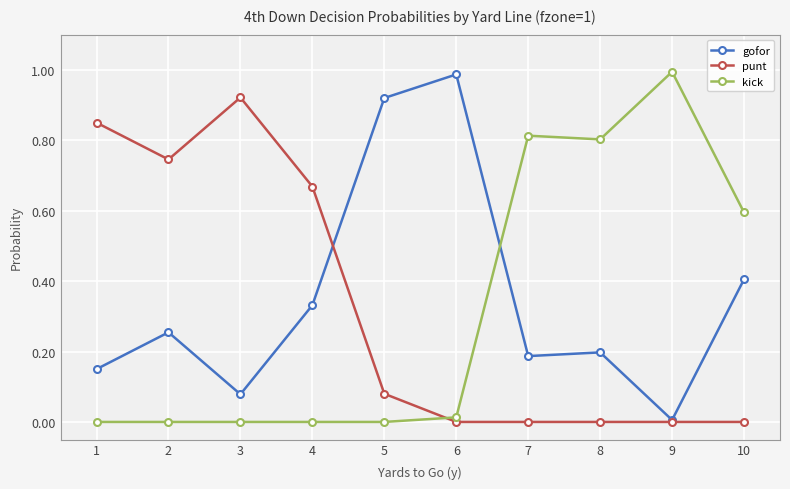

Is the value of kick at 5 greater than the value of gofor at 3?

No